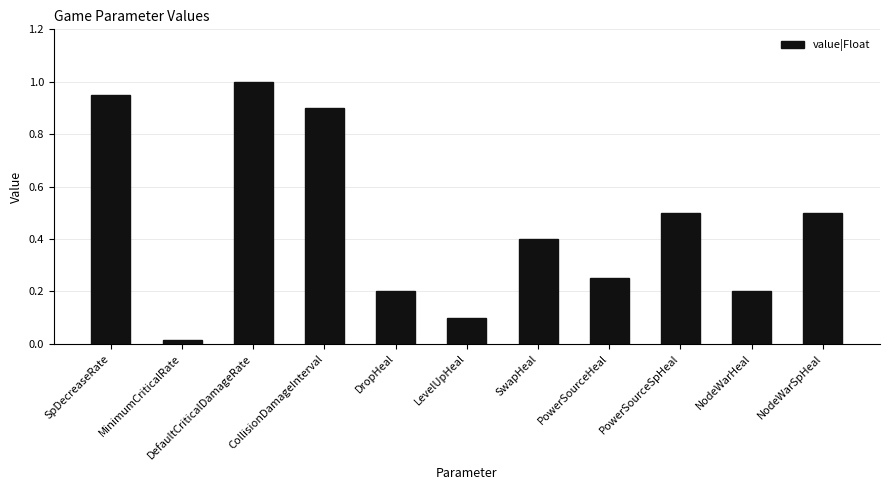

Where is the data nearest to the value 0?

MinimumCriticalRate